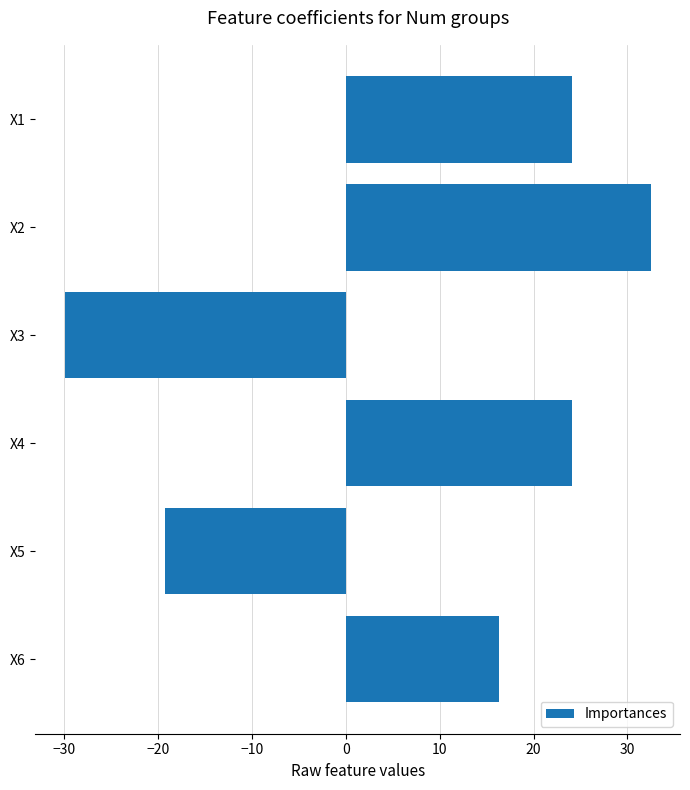

At which label is the value closest to 1?

X6